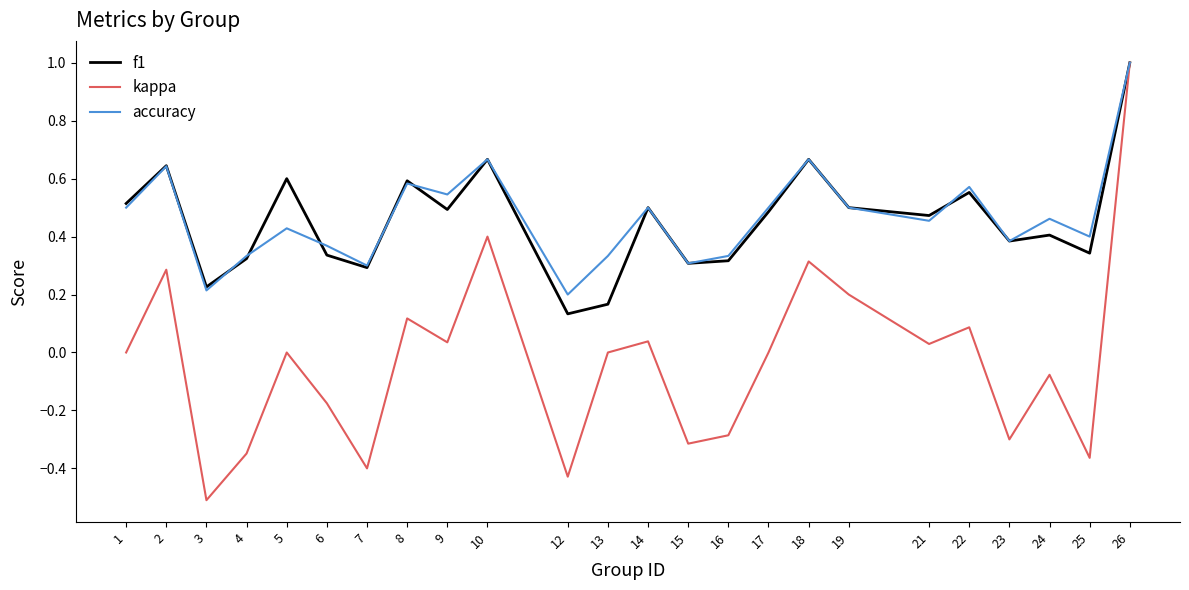

What is the sum of the accuracy values at 2 and 26?

1.6